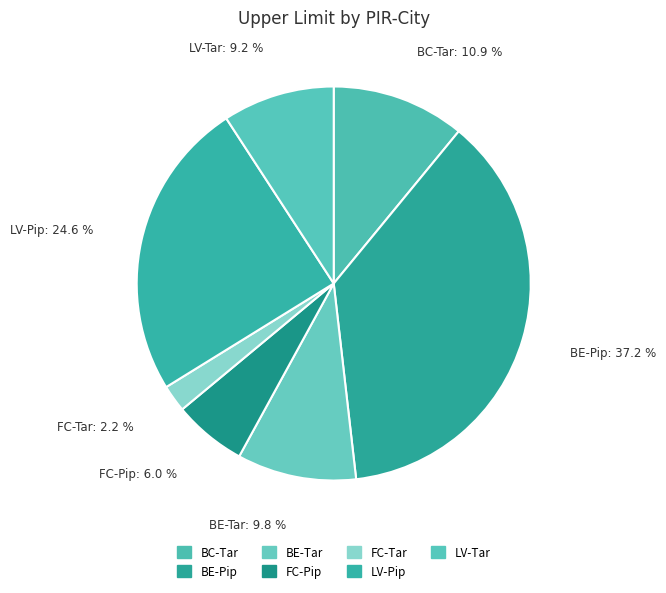

Does BE-Pip account for over 50% of the chart?

No